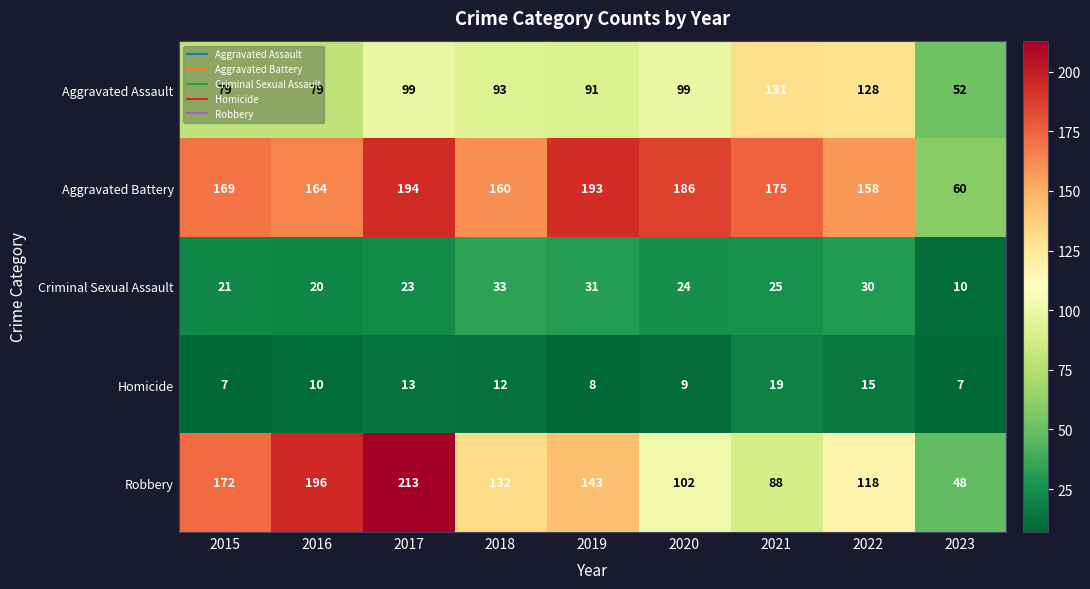

At 2015, list the series in order from largest to smallest.

Robbery, Aggravated Battery, Aggravated Assault, Criminal Sexual Assault, Homicide